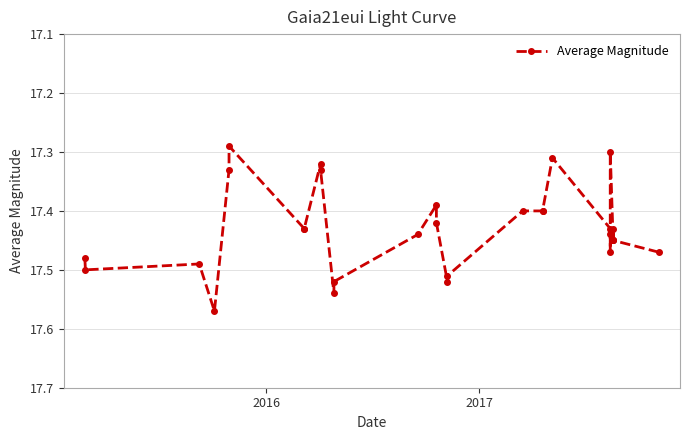

Does the chart display data point markers on the line(s)?

Yes